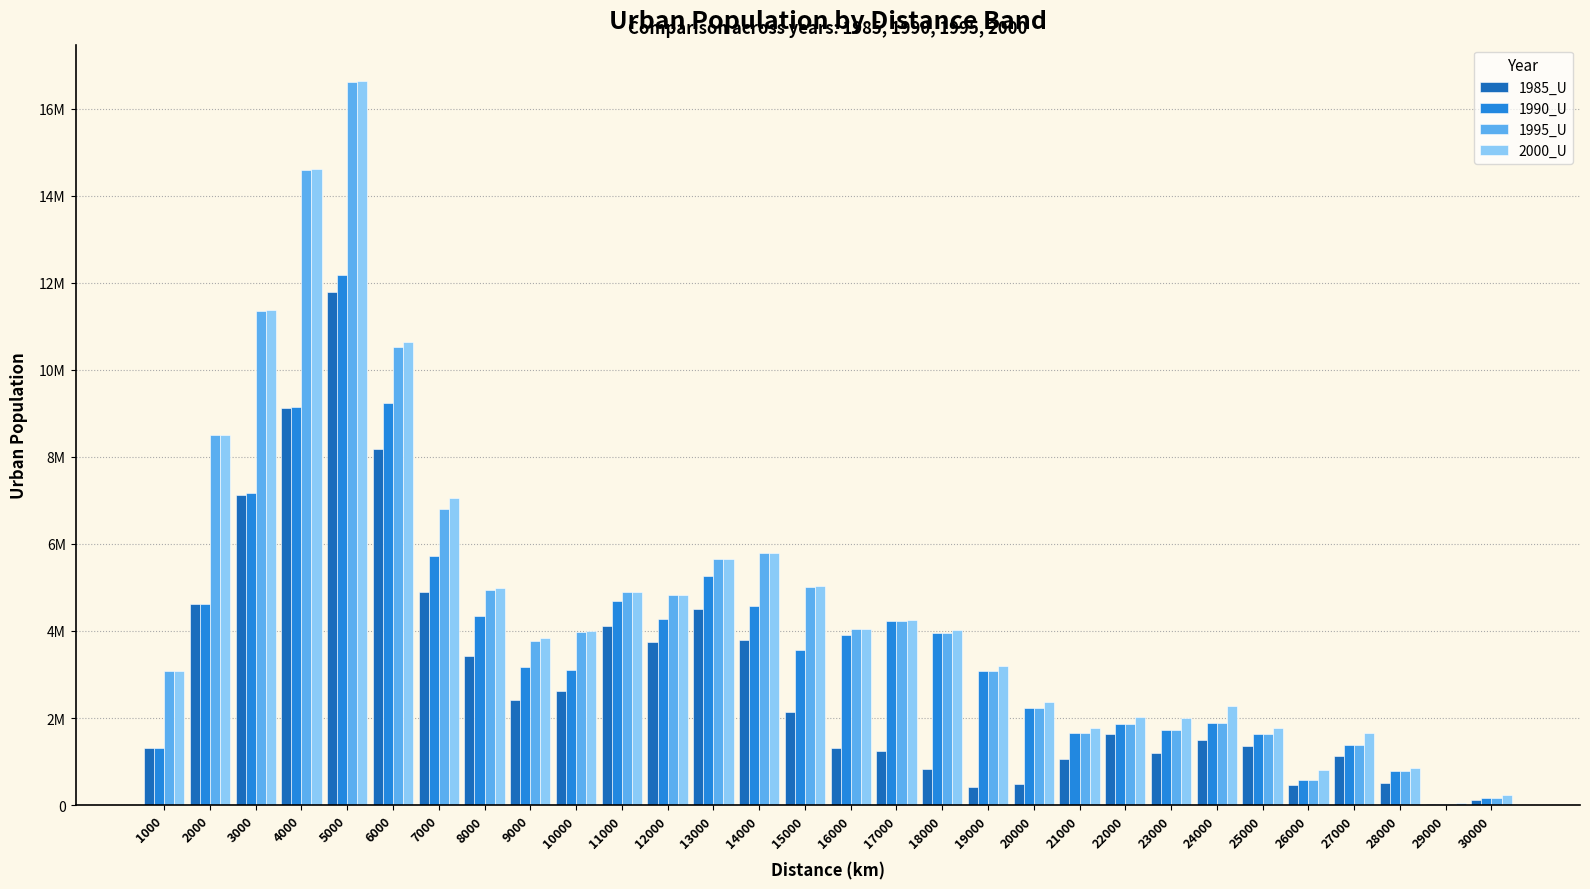

Which series has the largest total across all categories?

2000_U